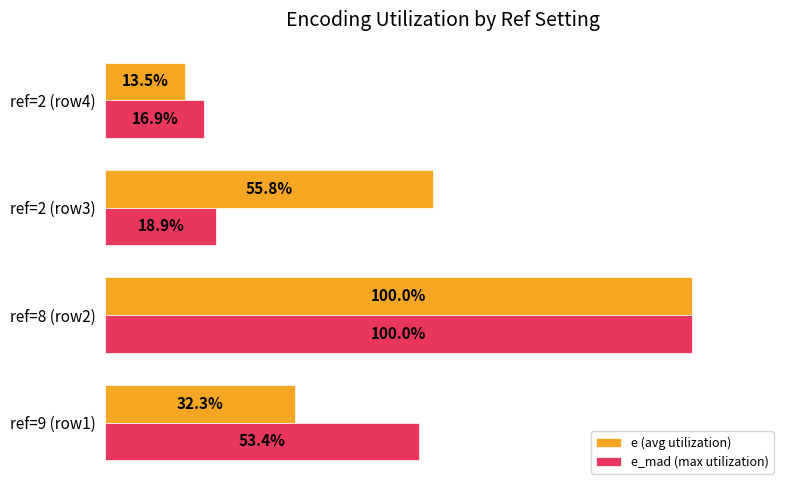

Which category has the highest value across all series?

ref=8 (row2)